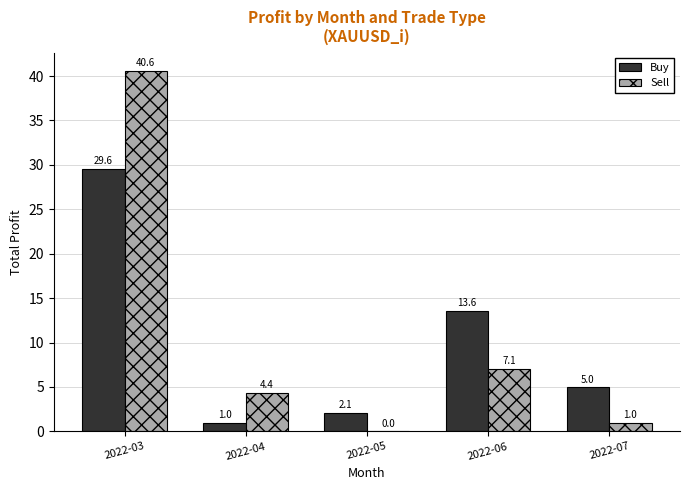

The Buy series shows 5.0 at 2022-07. True or false?

True